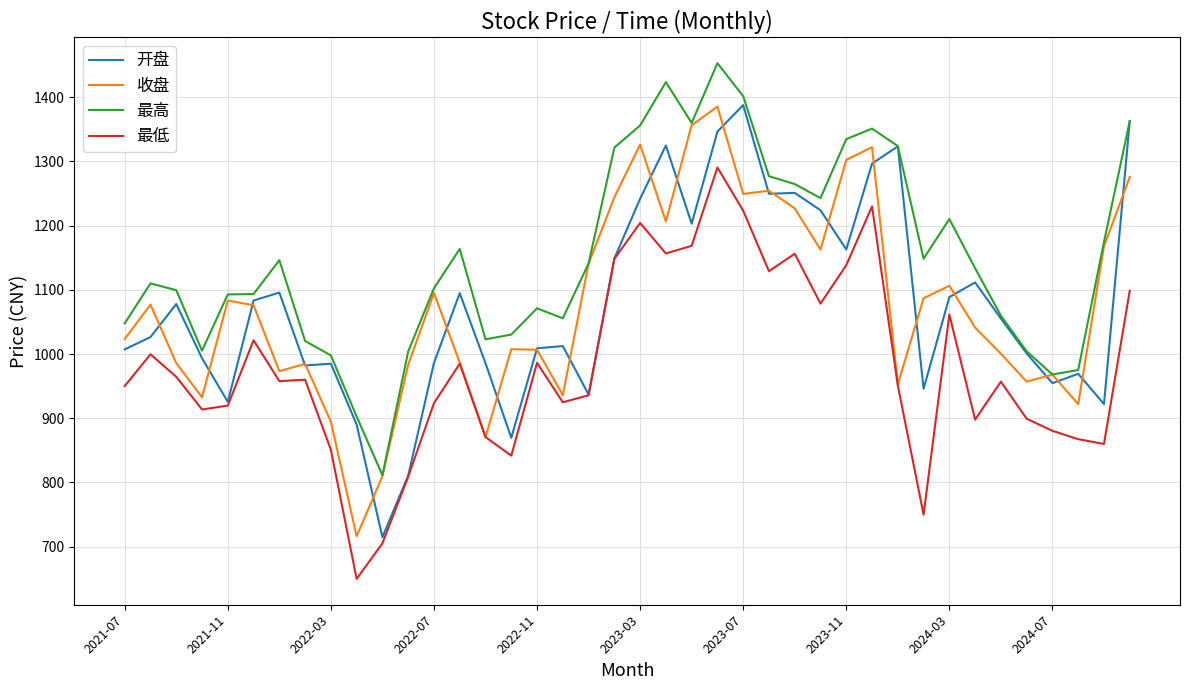

Which series has the largest total across all categories?

最高